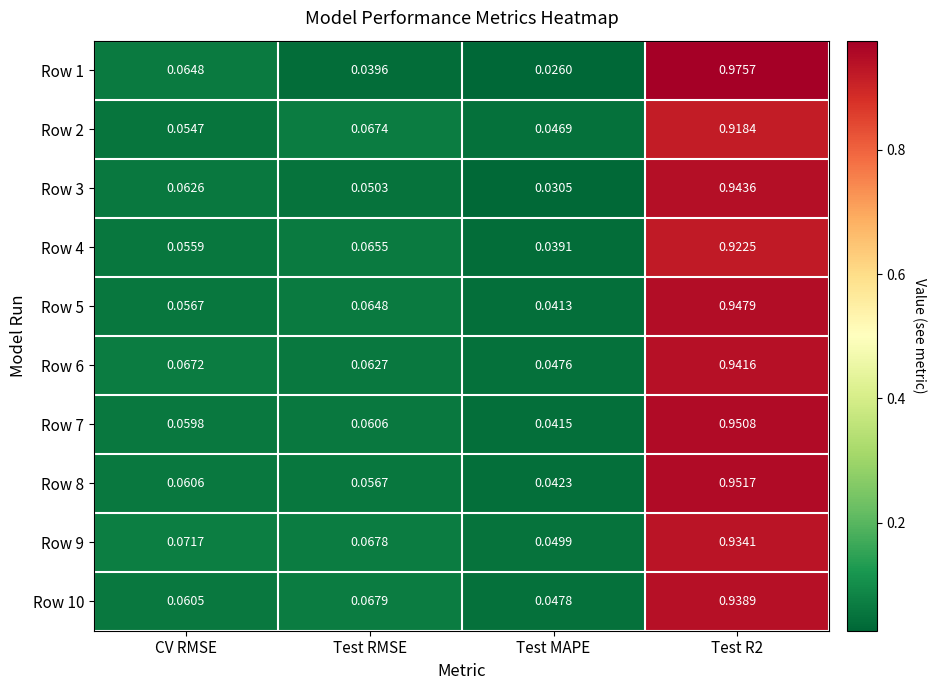

Which series has the largest total across all categories?

Row 9